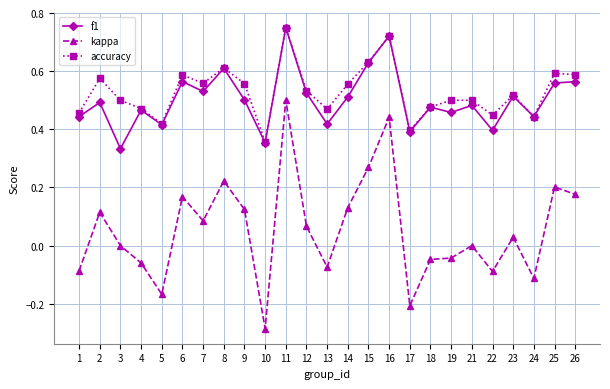

Is it true that kappa equals 0.0 at 3?

True